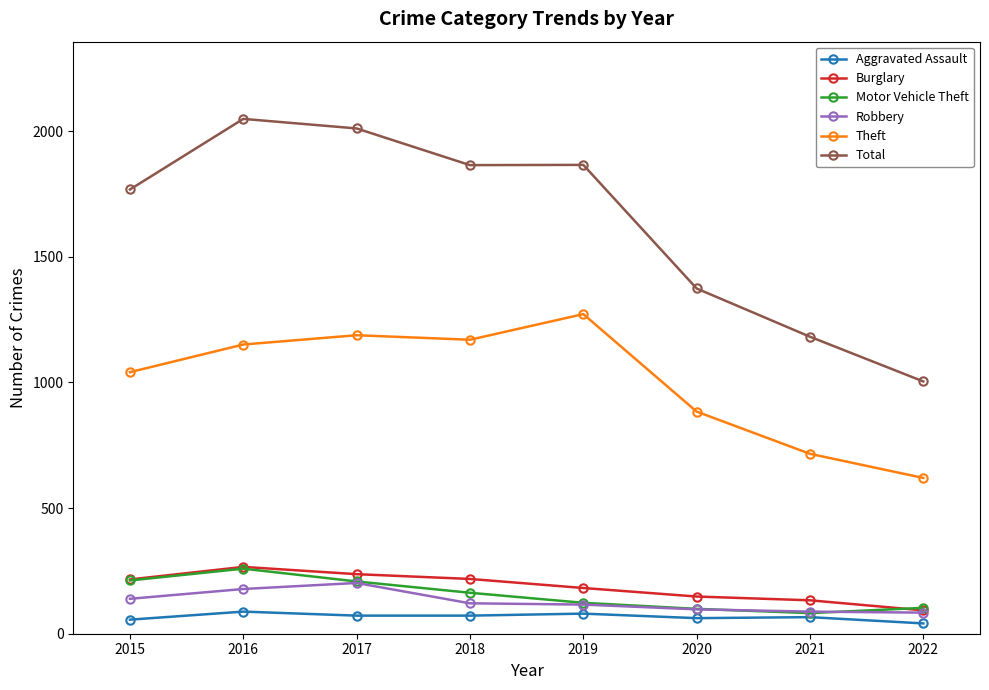

The Burglary series shows 301 at 2019. True or false?

False